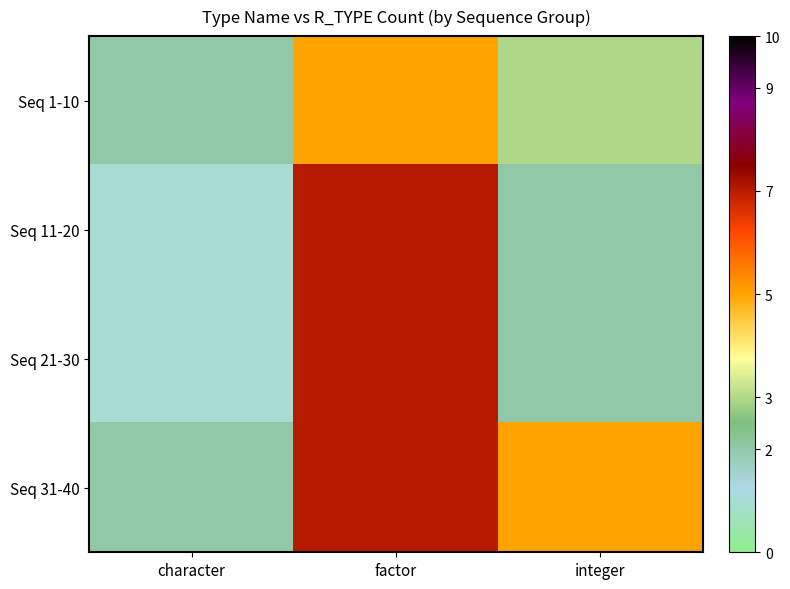

Reading right to left, list all the values displayed in this chart.

Seq 1-10: integer=3	factor=5	character=2
Seq 11-20: integer=2	factor=7	character=1
Seq 21-30: integer=2	factor=7	character=1
Seq 31-40: integer=5	factor=7	character=2